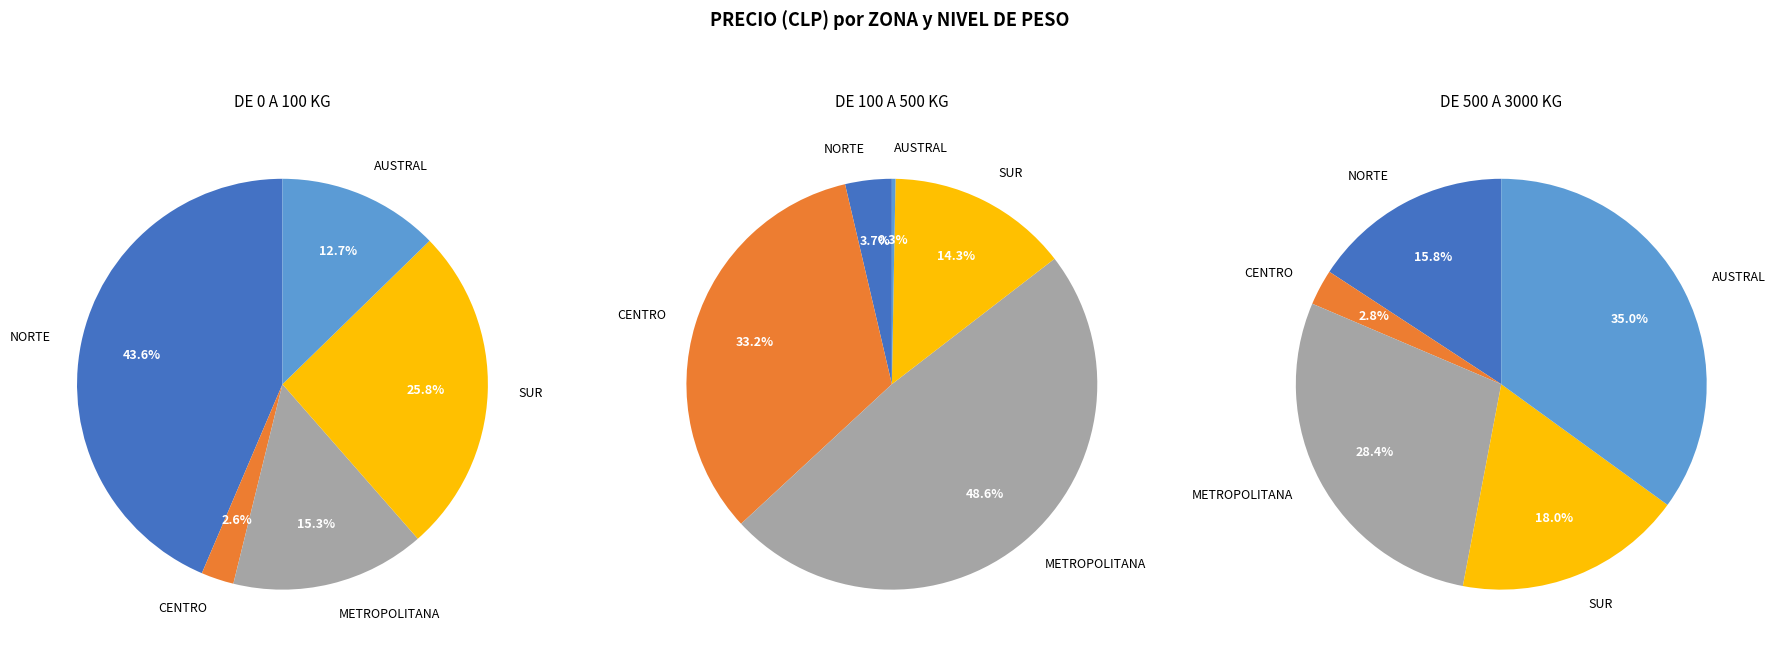

To the nearest percent, what is the average slice percentage?

20%